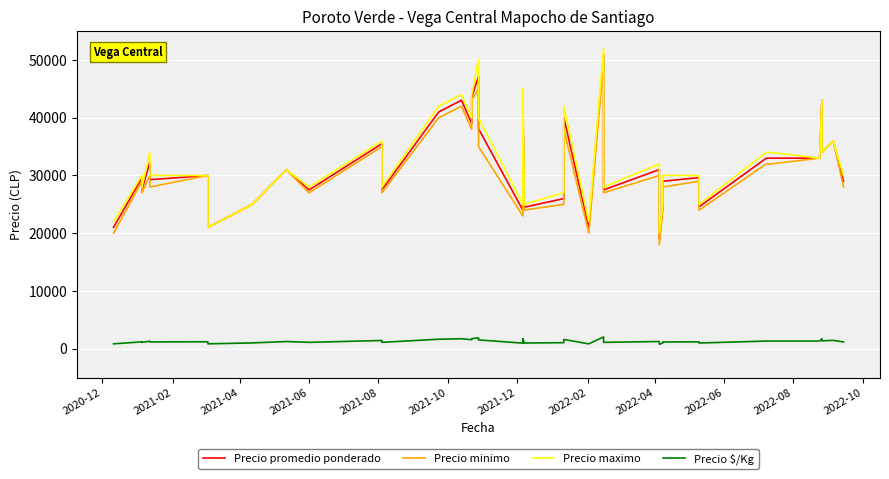

What is the maximum value shown in the chart?

52000